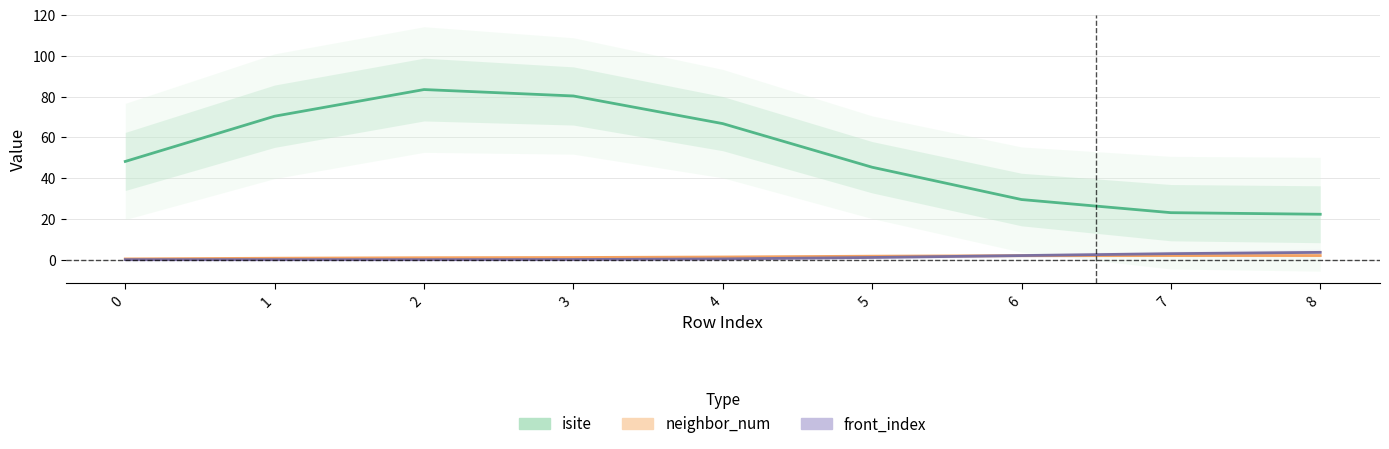

Between 2 and 8, which series saw the biggest shift?

isite